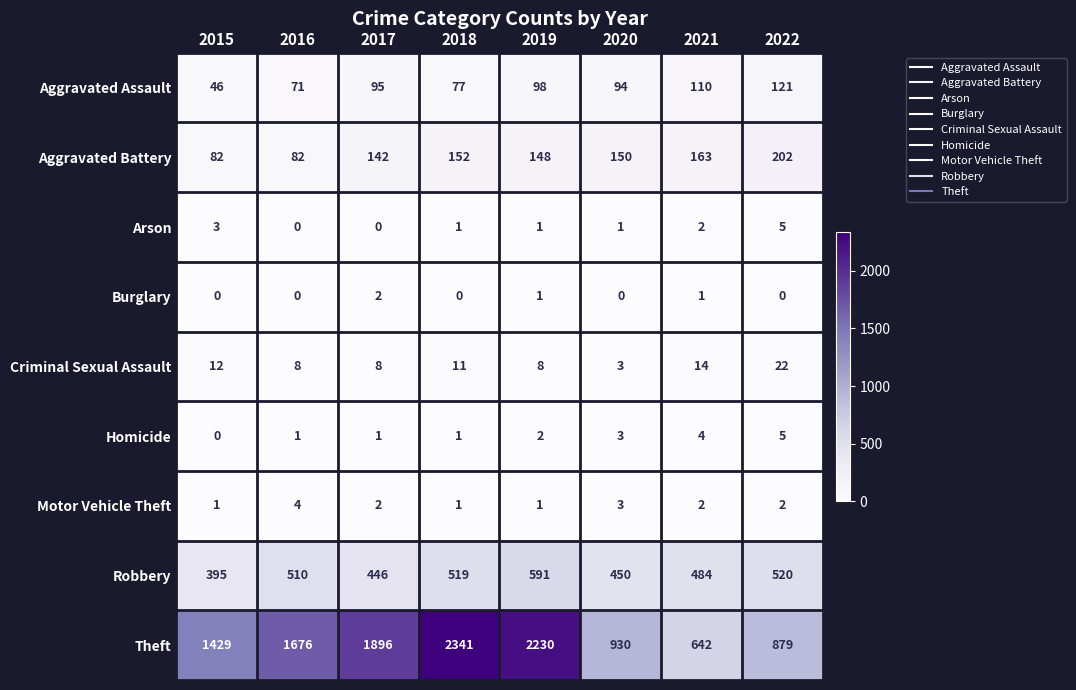

True or false: Burglary has a value of 0 at 2022.

True